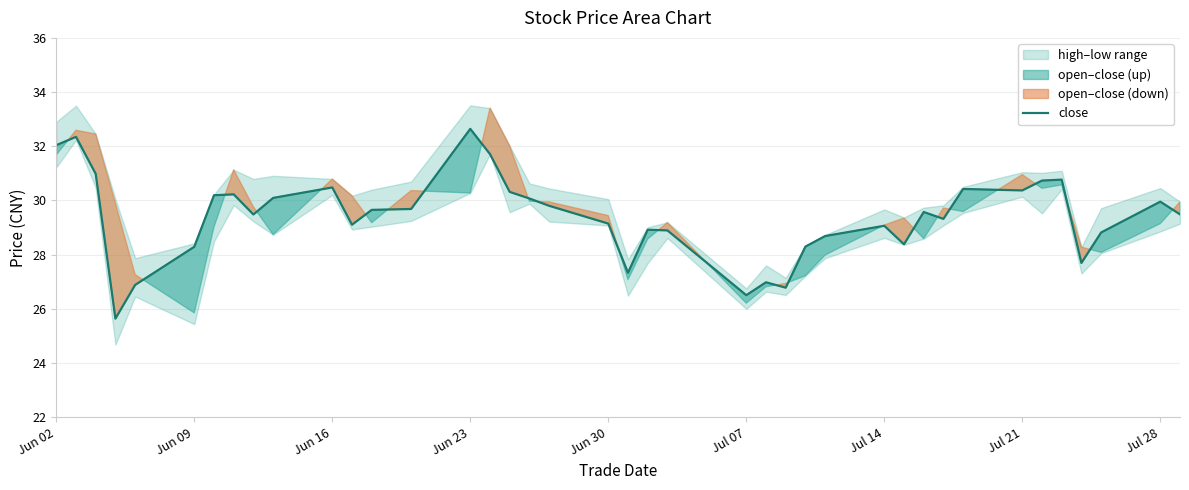

What is the highest value of the close series?

32.6